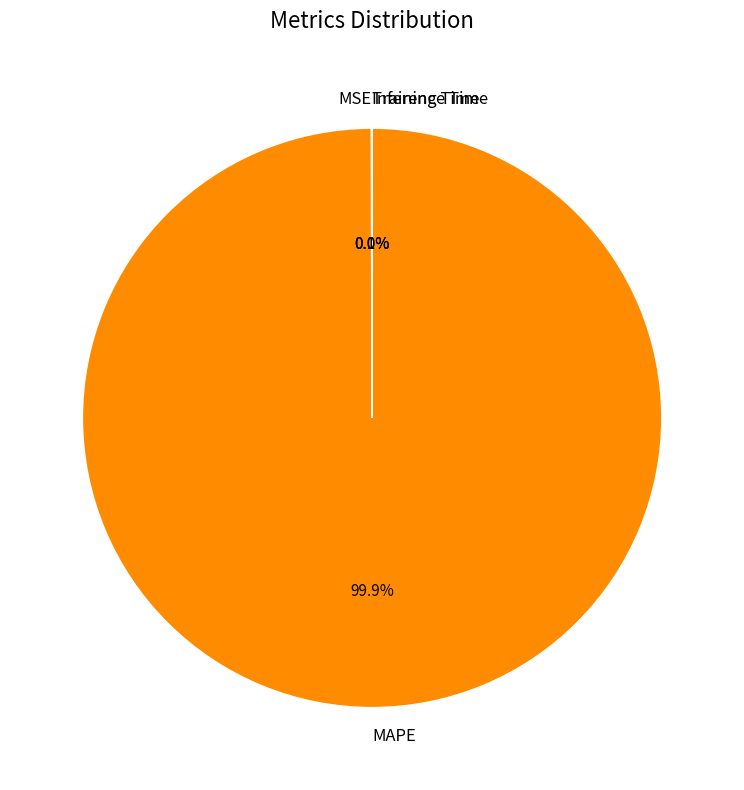

What percentage is NOT represented by MAPE?

0.1%